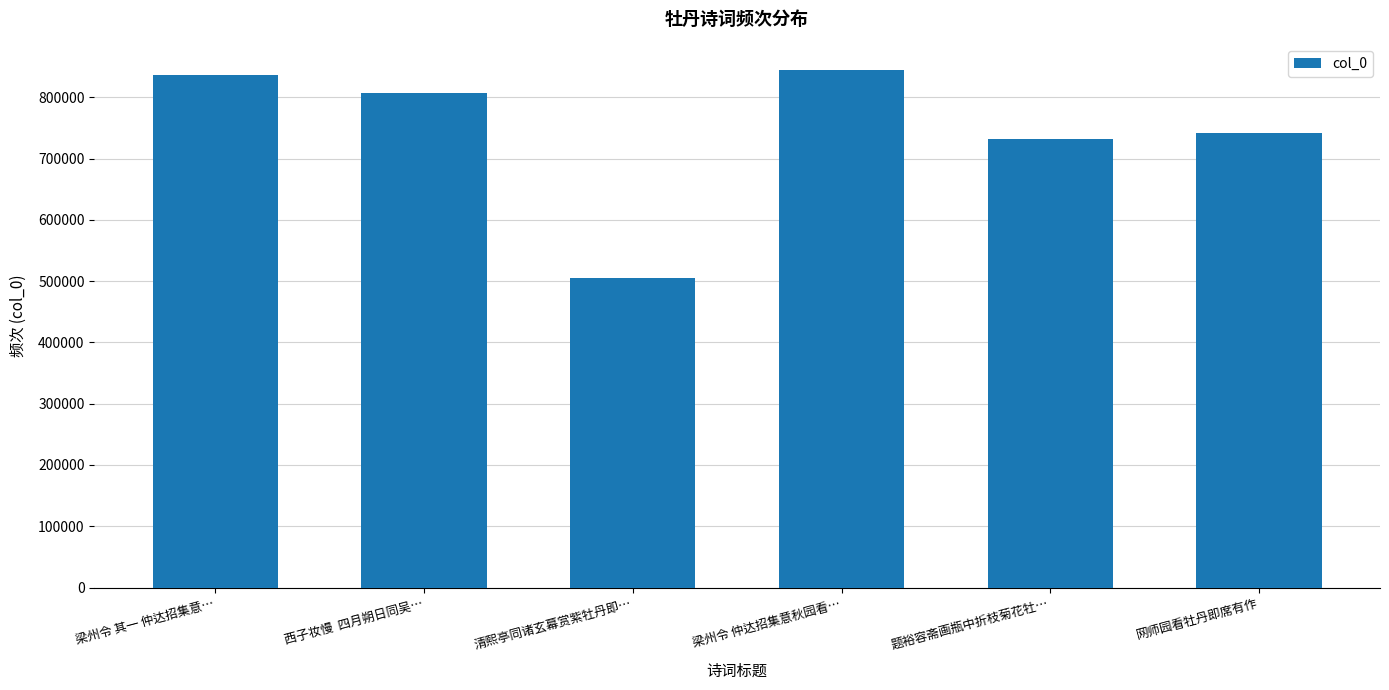

What is the label of the 3rd bar from the right?

梁州令 仲达招集意秋园看…